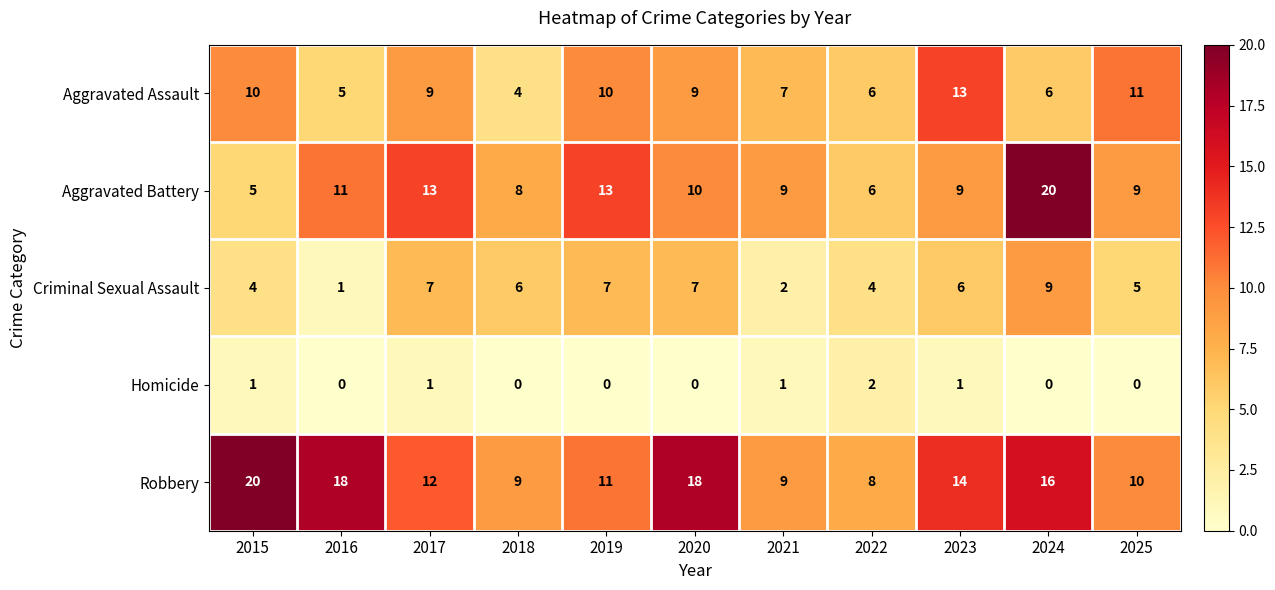

Which series changed the most between 2019 and 2025?

Aggravated Battery